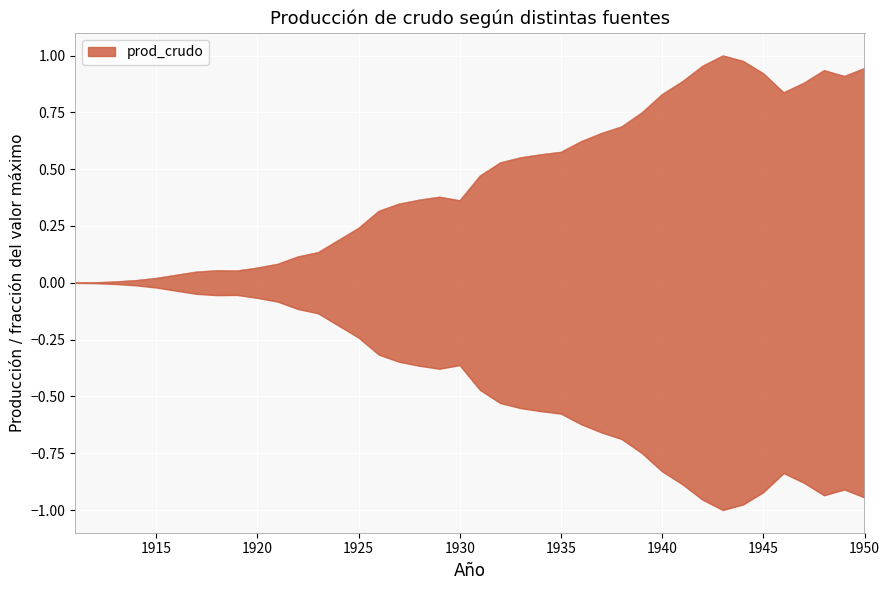

The value at 1929 is 0.4. True or false?

True